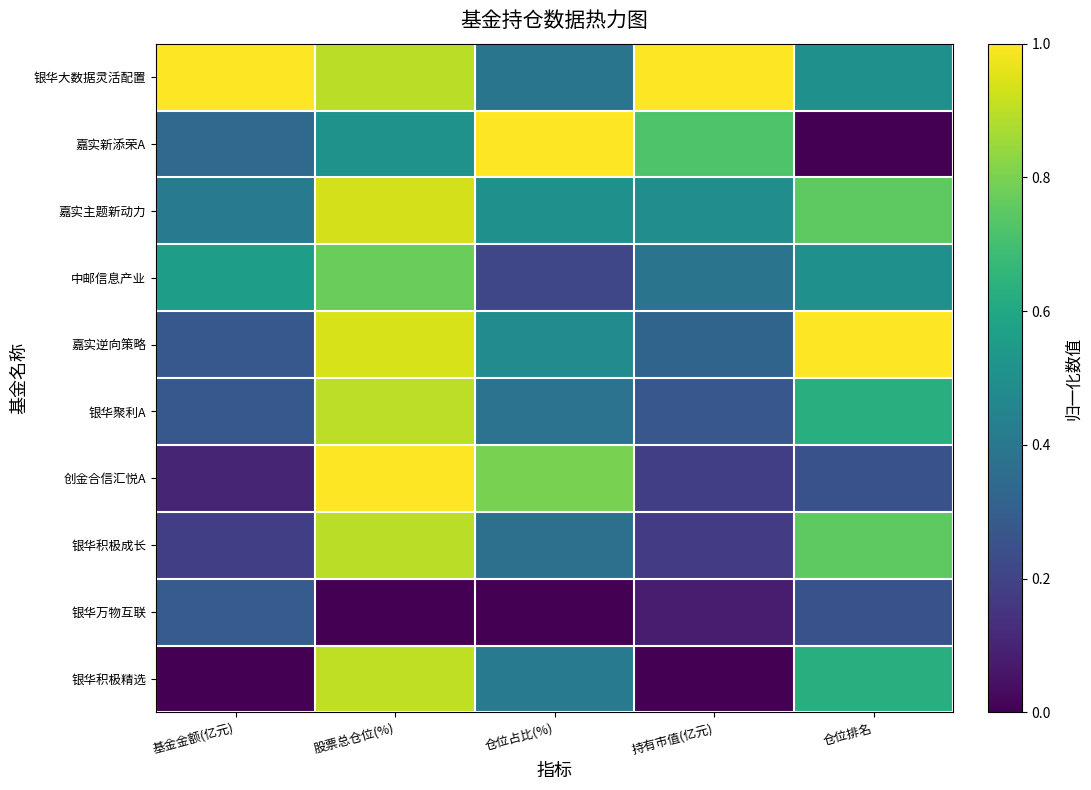

Rank the series by their maximum value, from lowest to highest.

银华万物互联, 中邮信息产业, 银华积极成长, 银华聚利A, 银华积极精选, 嘉实主题新动力, 银华大数据灵活配置, 嘉实新添荣A, 嘉实逆向策略, 创金合信汇悦A